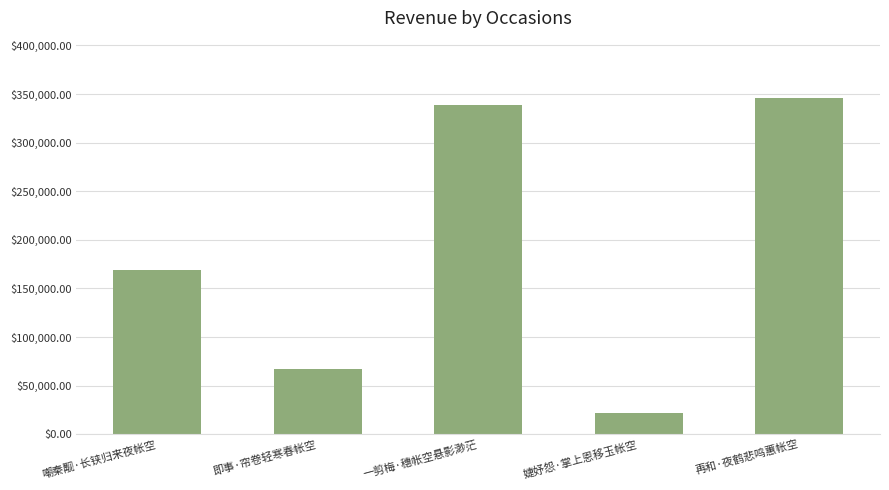

What is the ratio of the value at 再和·夜鹤悲鸣蕙帐空 to the value at 即事·帘卷轻寒春帐空?

5.1